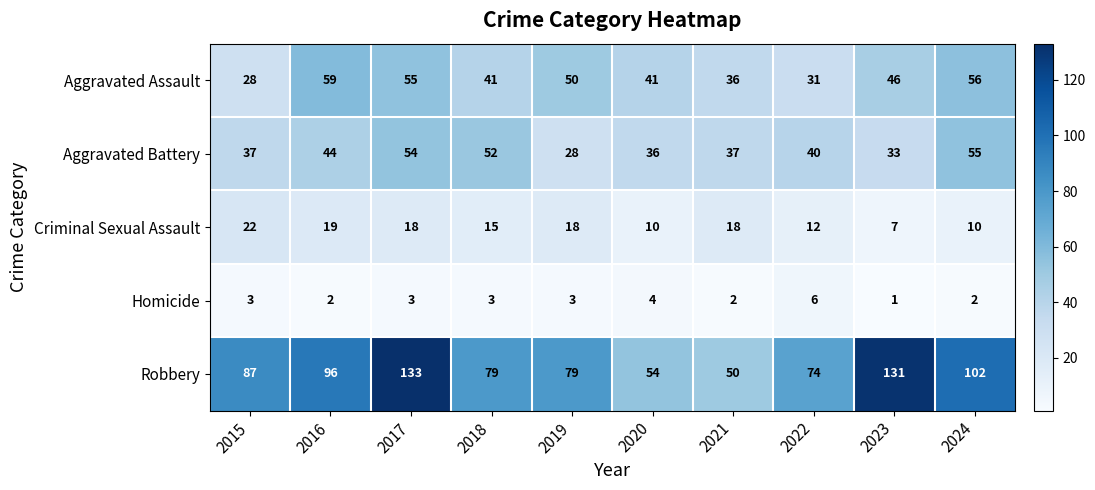

What is the sum of all Robbery values?

885